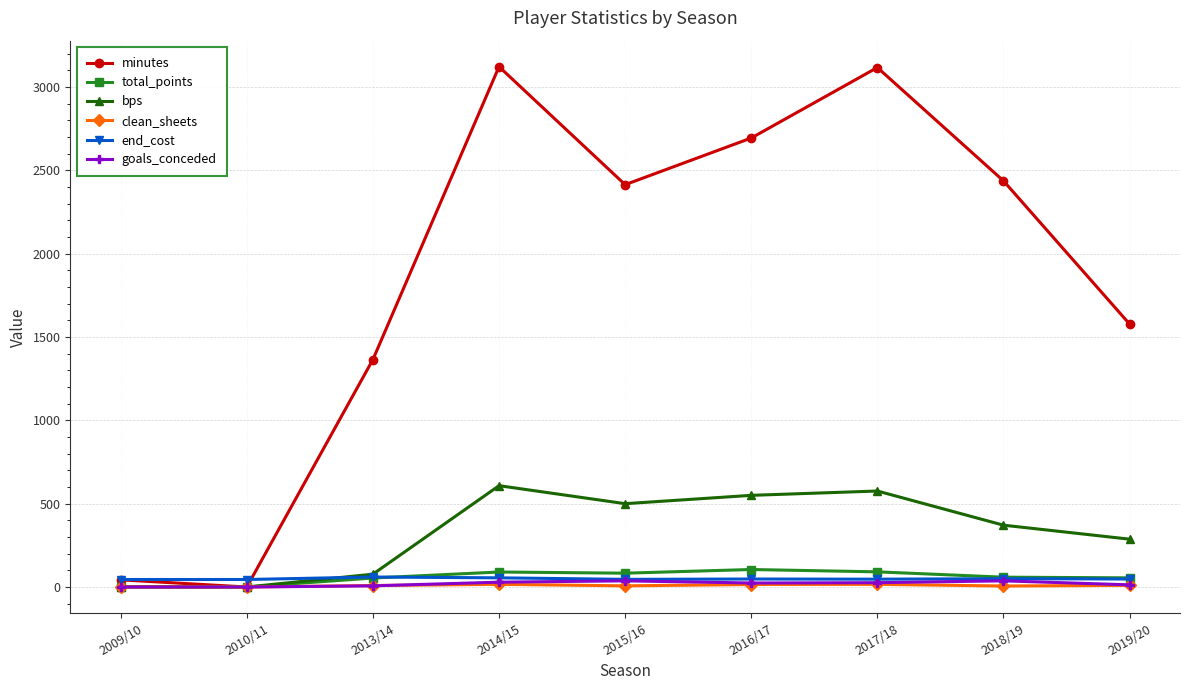

Which series has the largest range (max minus min)?

minutes